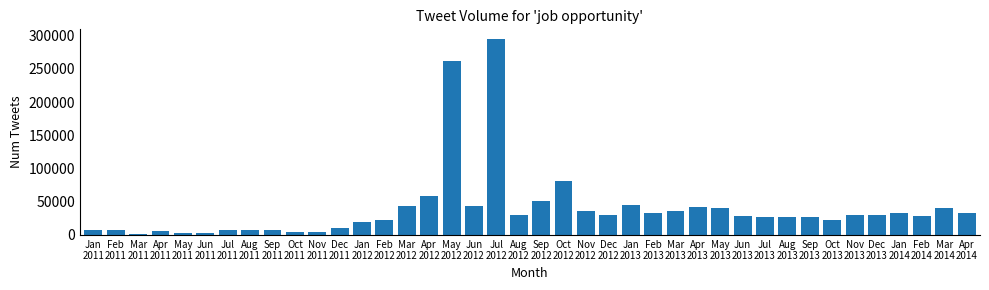

What is the sum of all values?

1570659